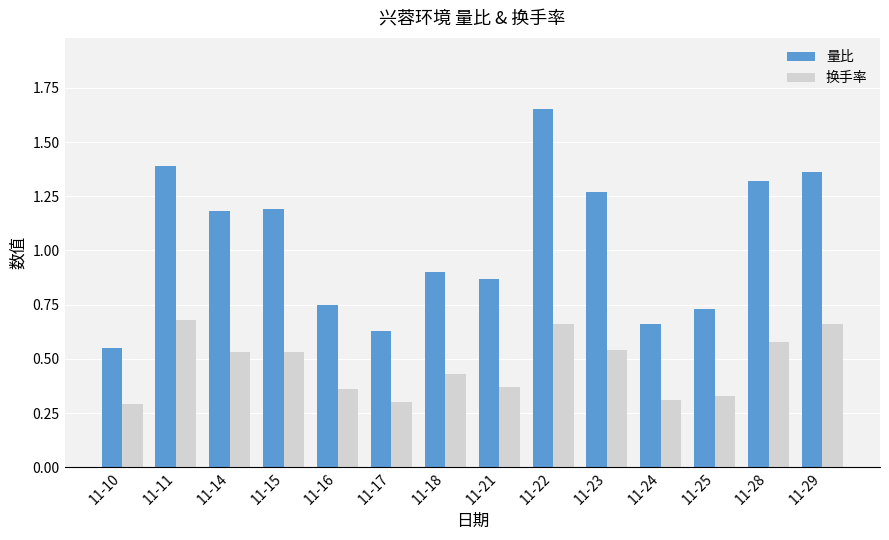

Which category has the highest value across all series?

11-22